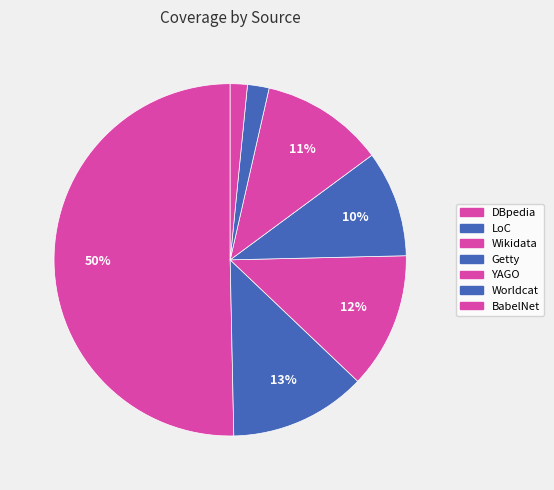

Which slice is the smallest?

BabelNet